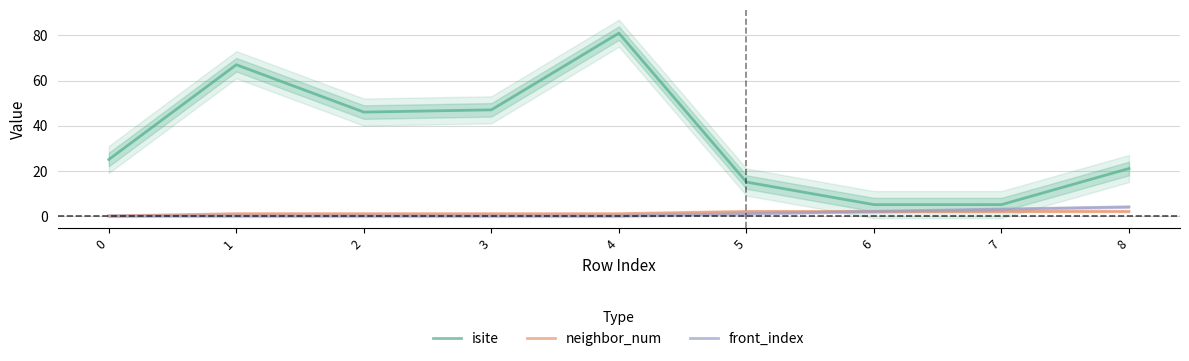

Does the chart display data point markers on the line(s)?

No